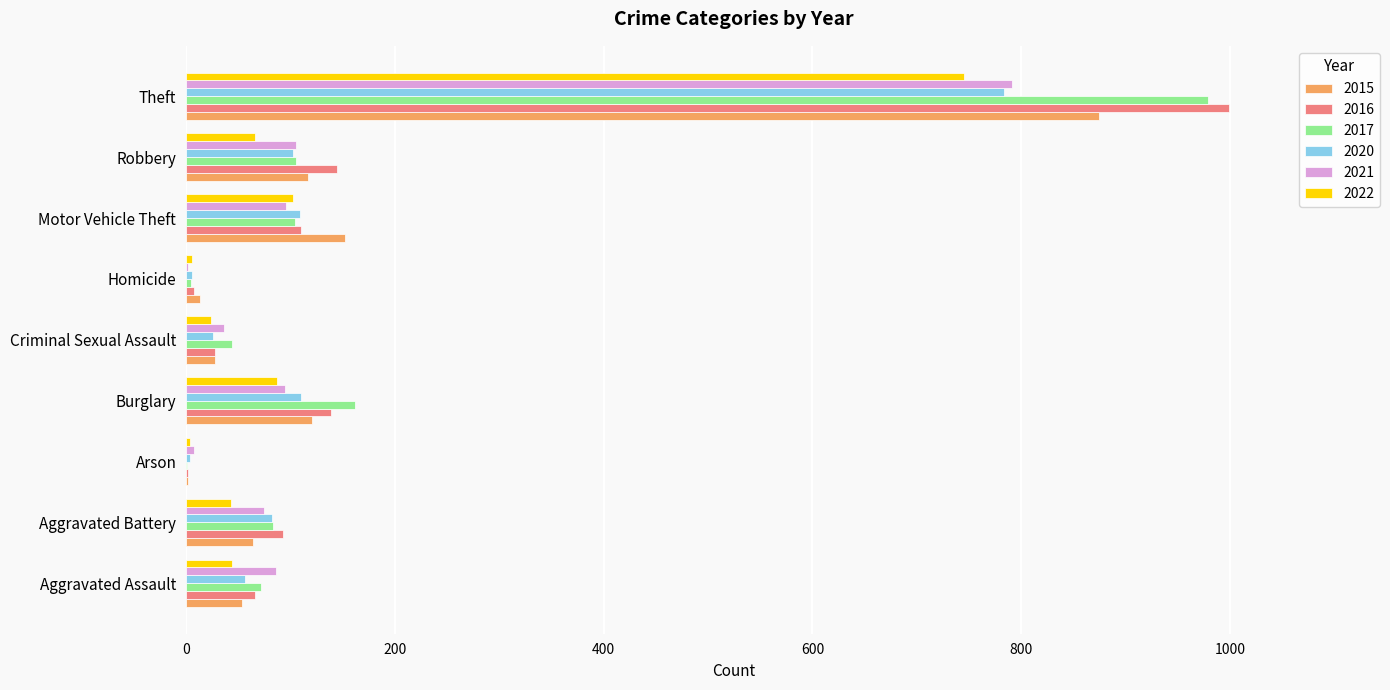

The 2015 series shows 121 at Burglary. True or false?

True